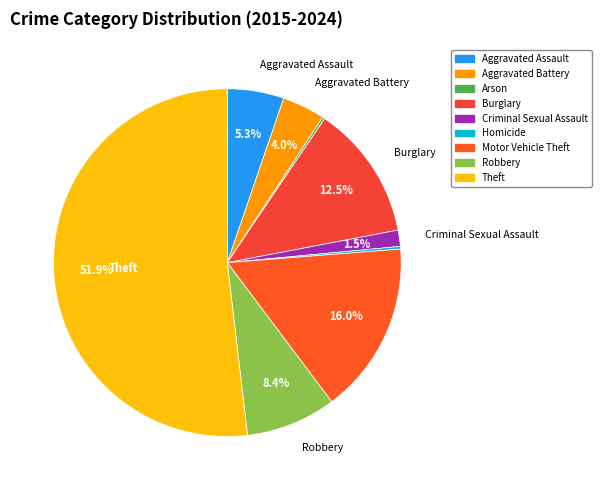

To the nearest percent, what is the average slice percentage?

11%